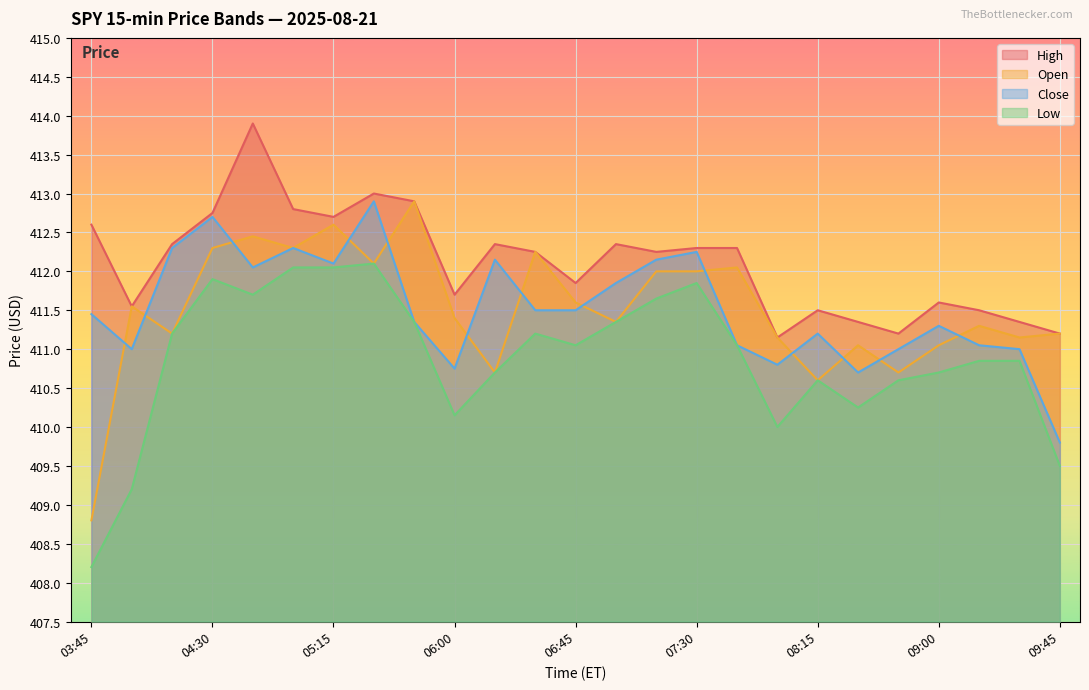

What is the sum of all Open values?

10287.7